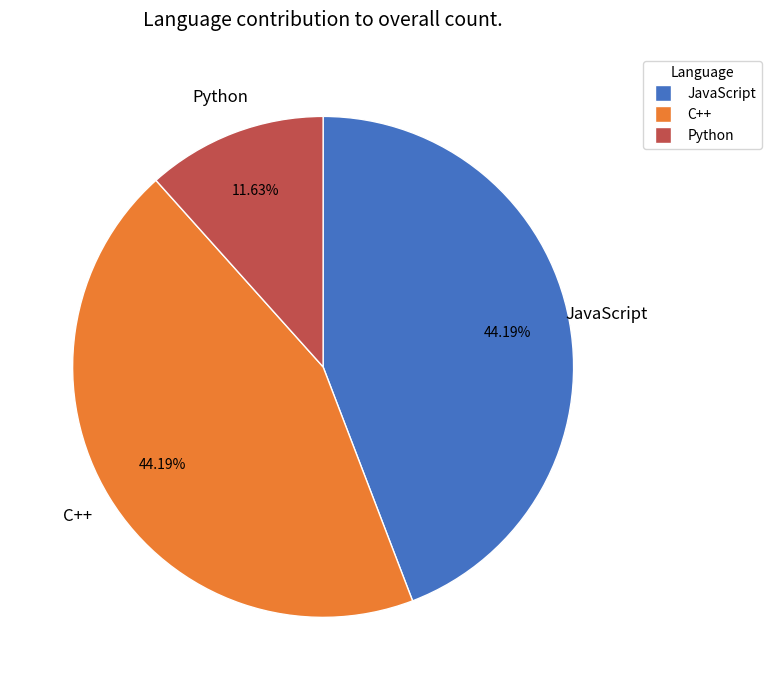

Approximately how many times larger is the value at Python compared to C++?

0.3